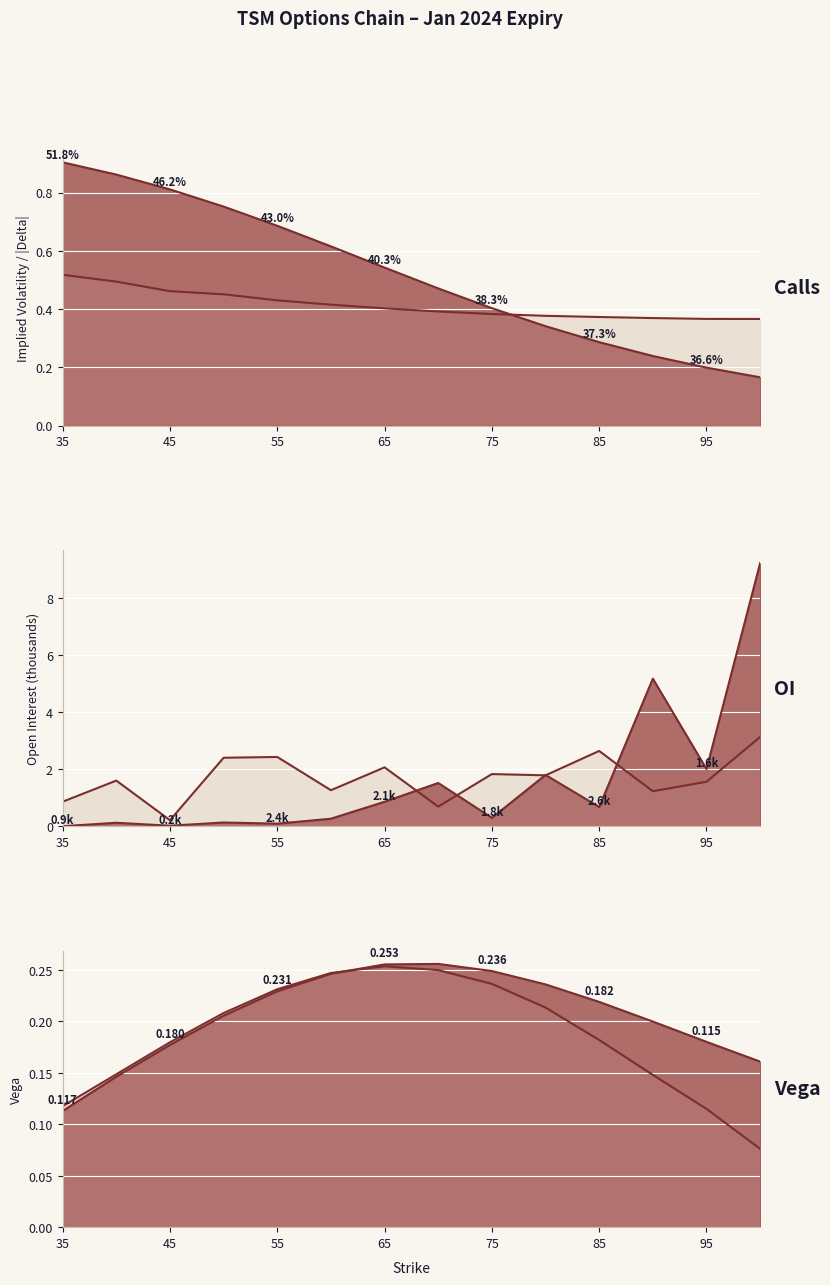

Reading left to right, transcribe all the data shown in this chart.

35=0.5	40=0.5	45=0.5	50=0.5	55=0.4	60=0.4	65=0.4	70=0.4	75=0.4	80=0.4	85=0.4	90=0.4	95=0.4	100=0.4